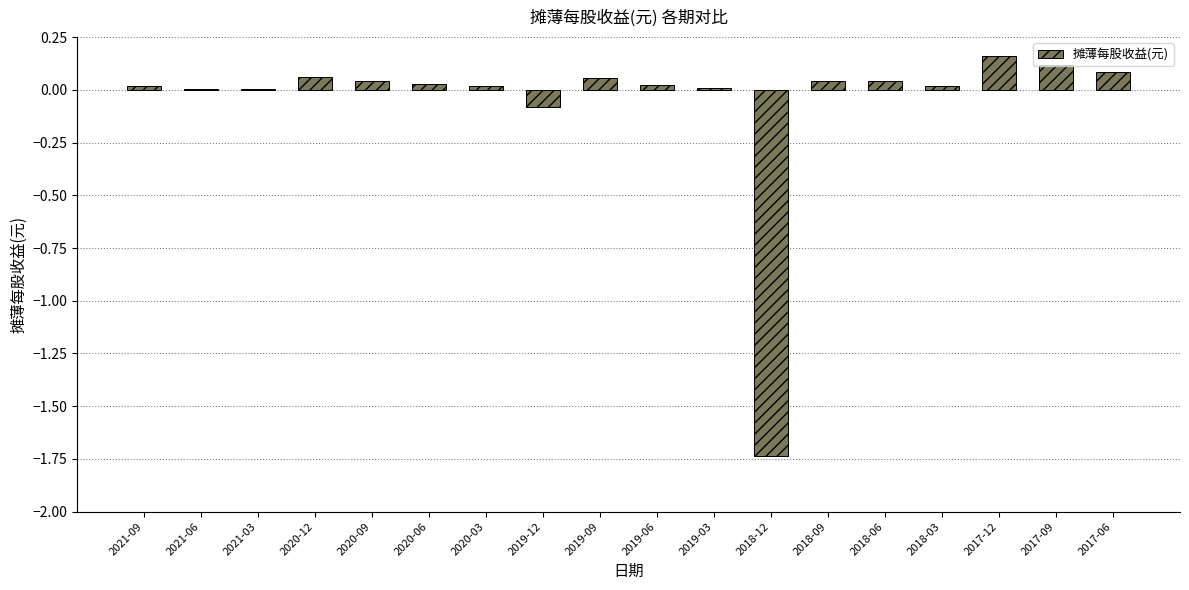

The value at 2018-09 is 0.0. True or false?

True